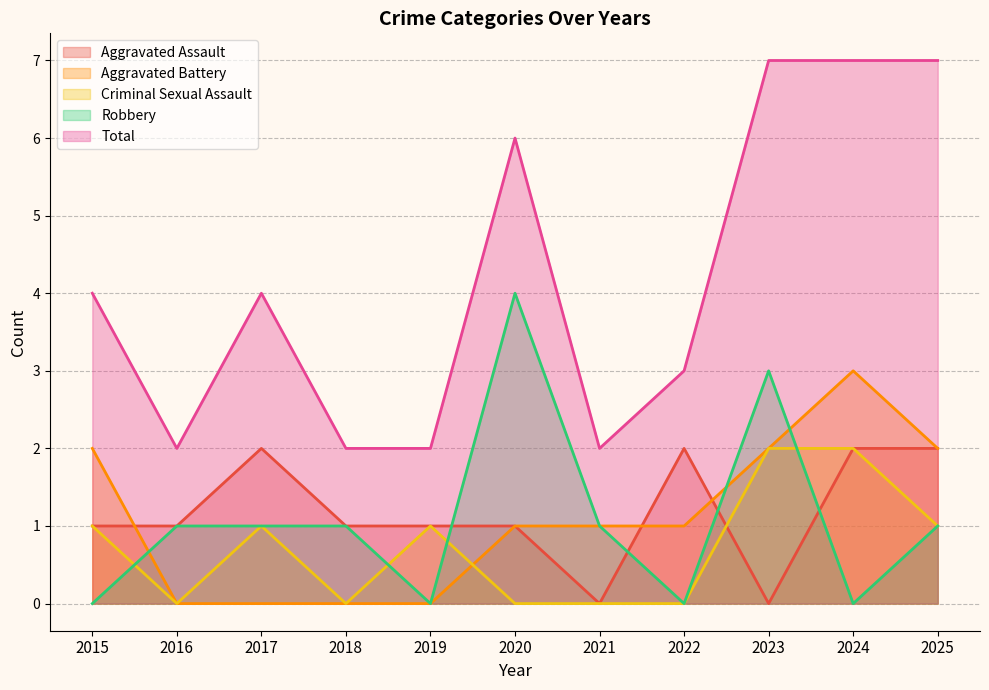

What is the difference between the second highest and second lowest values in the Criminal Sexual Assault series?

2